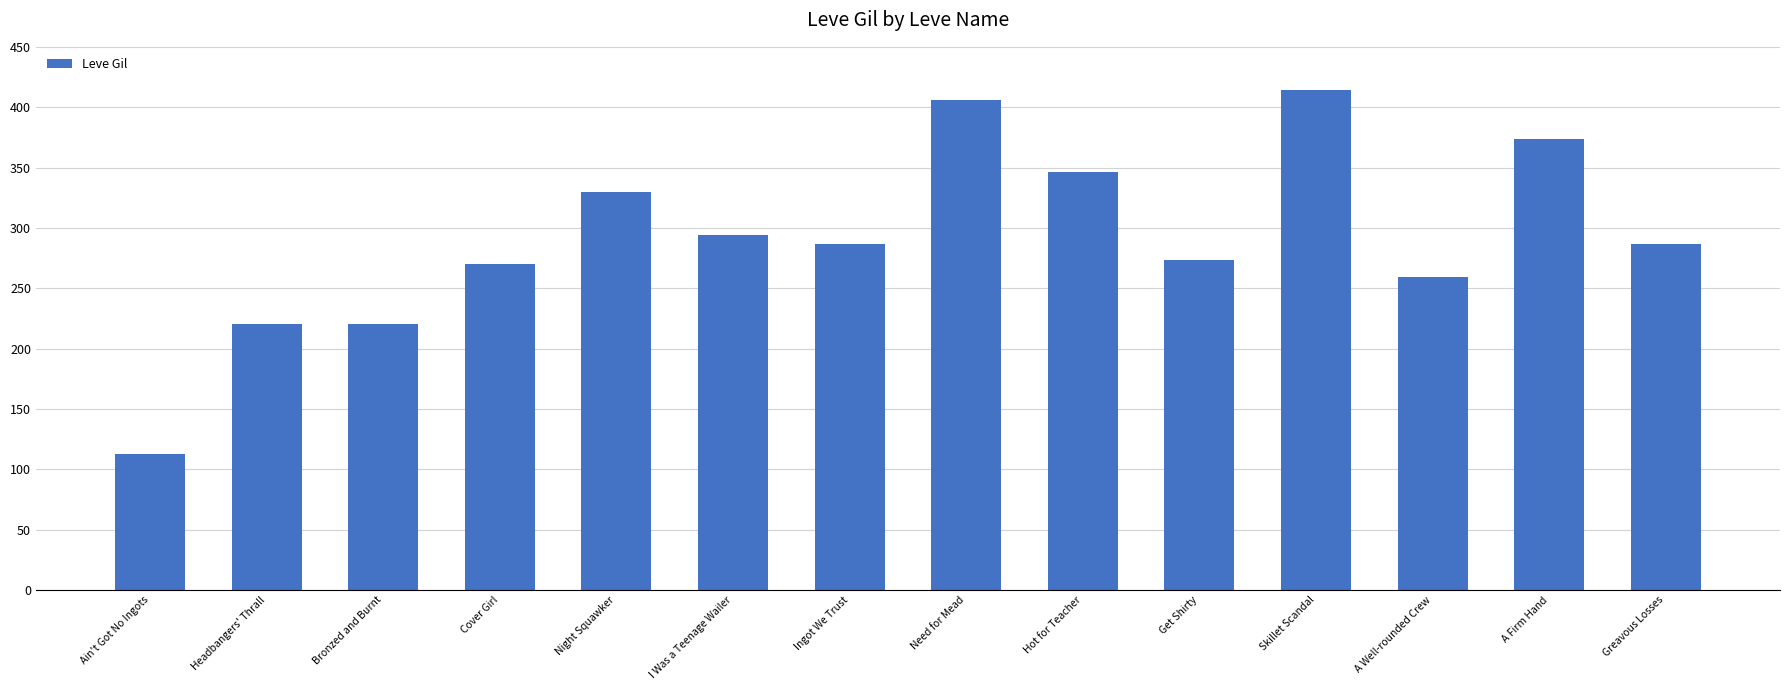

The value at Need for Mead is 406. True or false?

True